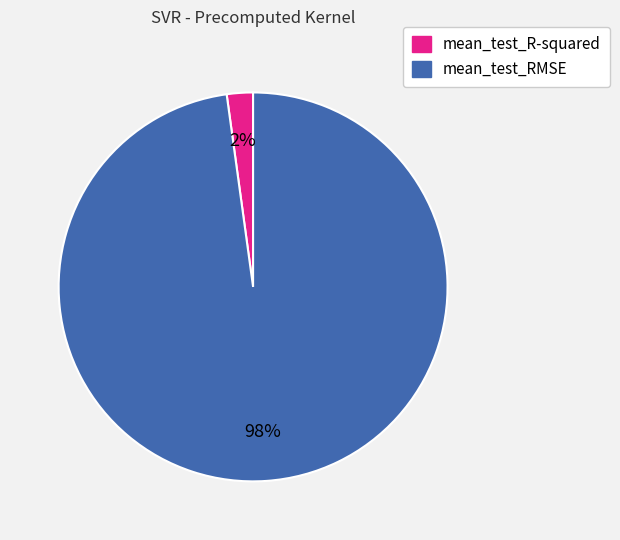

What percentage is the mean_test_RMSE slice, to the nearest percent?

98%